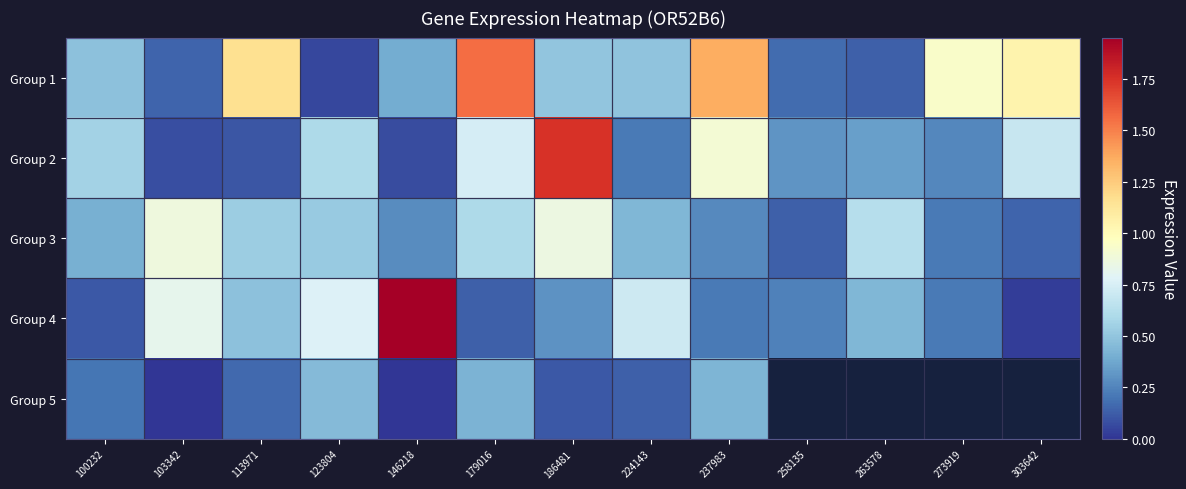

How many categories are shown in the chart?

13